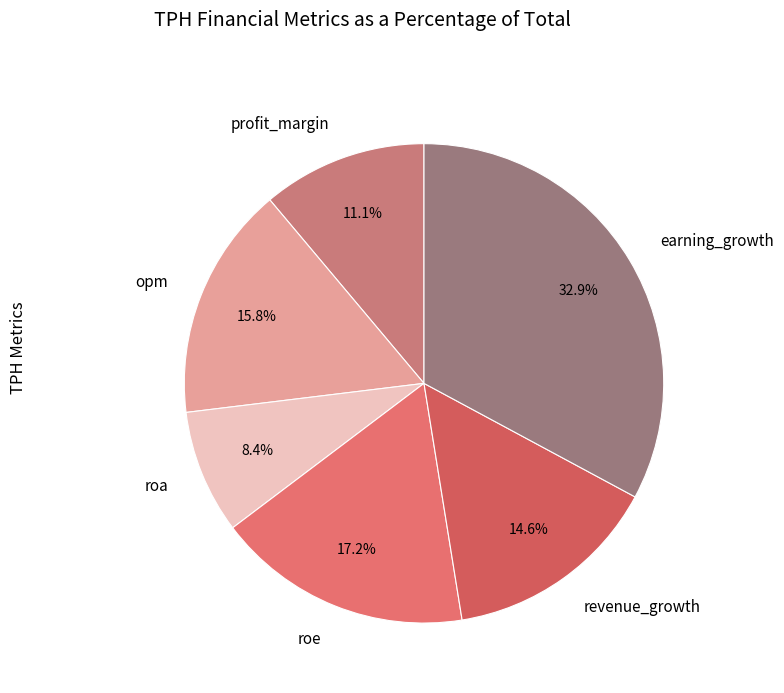

Rank the categories by value from highest to lowest.

earning_growth, roe, opm, revenue_growth, profit_margin, roa